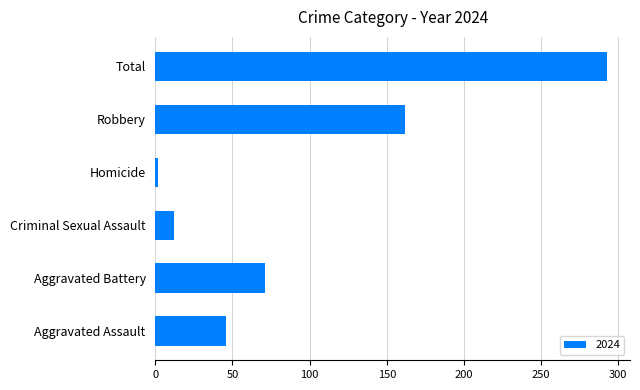

Reading top to bottom, transcribe all the data shown in this chart.

Total=293	Robbery=162	Homicide=2	Criminal Sexual Assault=12	Aggravated Battery=71	Aggravated Assault=46